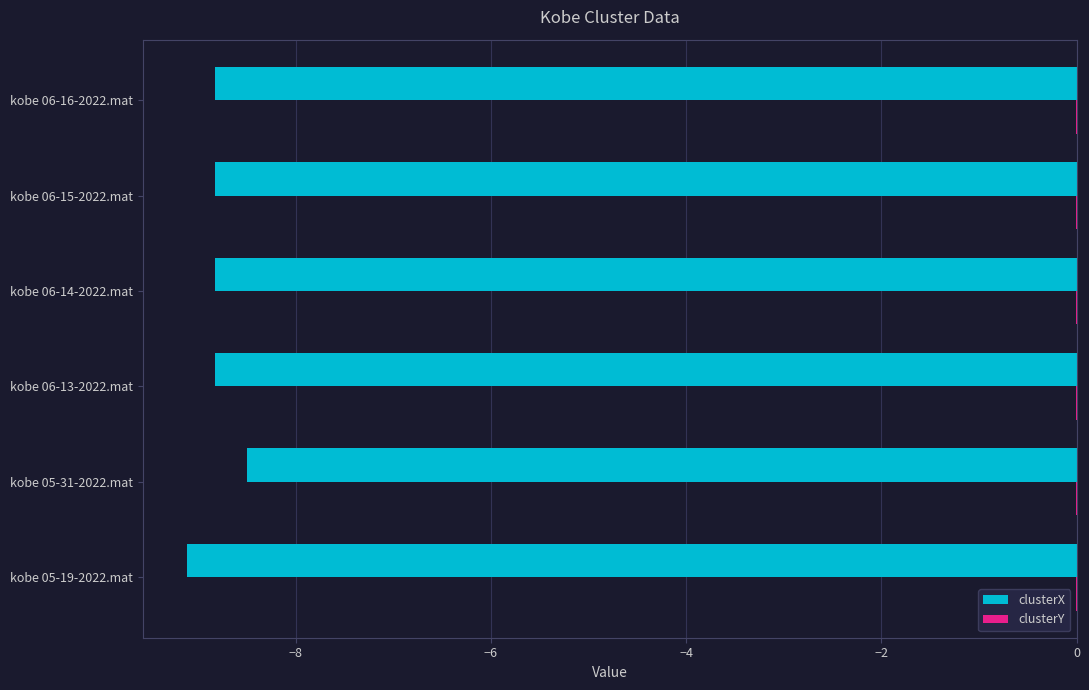

Is it true that clusterX equals -5.5 at kobe 06-15-2022.mat?

False